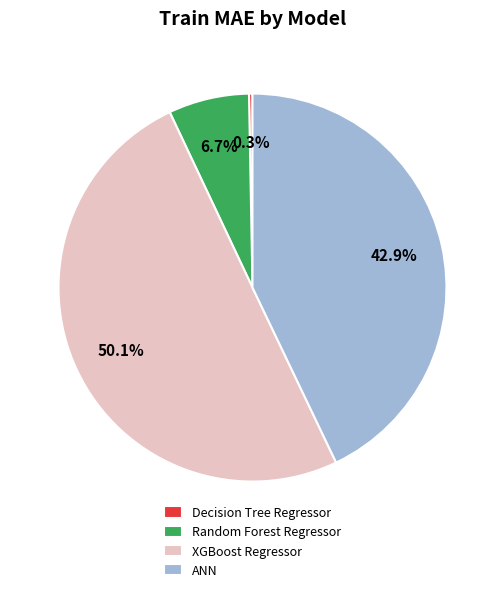

To the nearest percent, what is the difference between the largest and smallest slice percentages?

50%